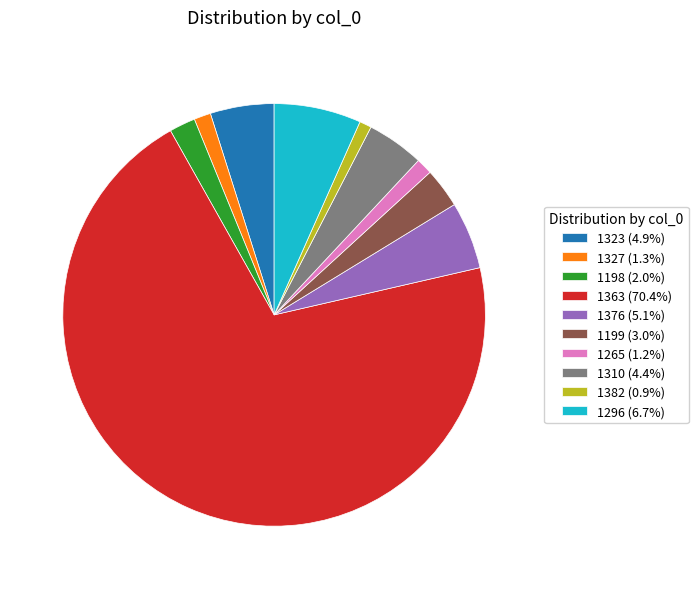

Approximately how many times larger is the value at 1198 compared to 1327?

1.6